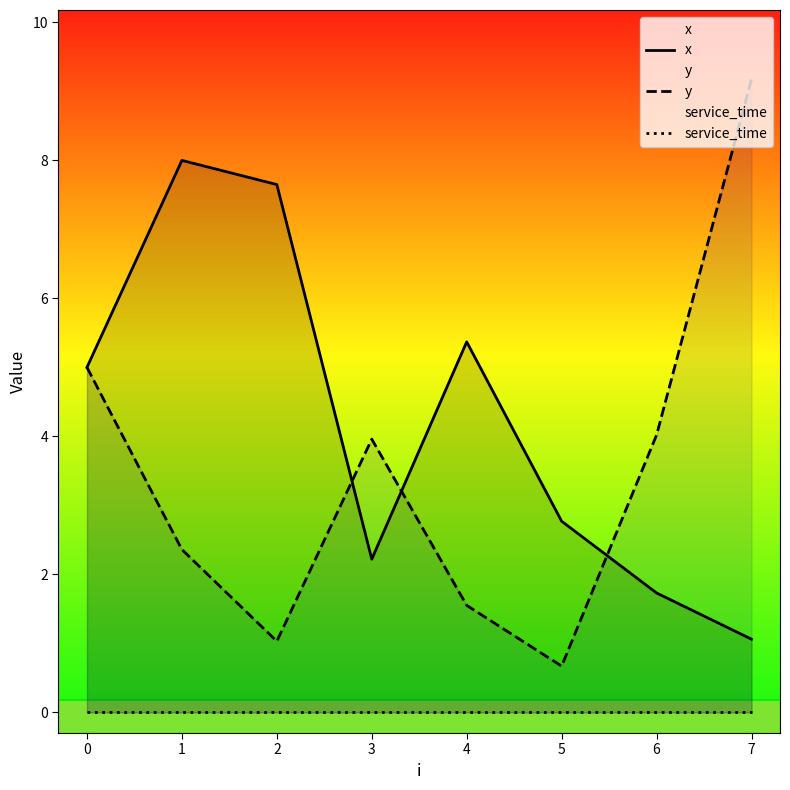

The y series shows 5.0 at 0. True or false?

True